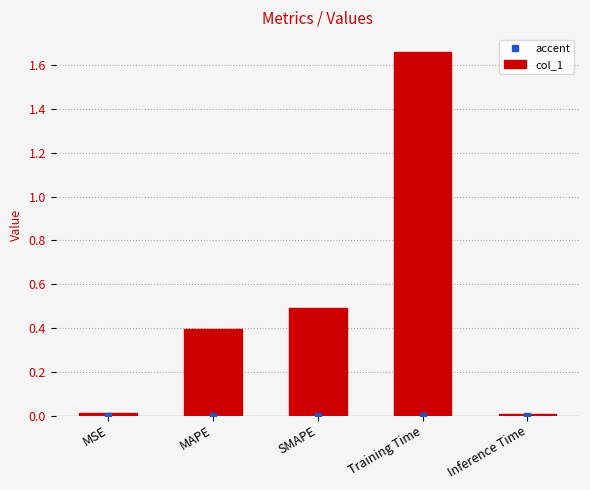

What is the change in value from MAPE to SMAPE?

+0.1